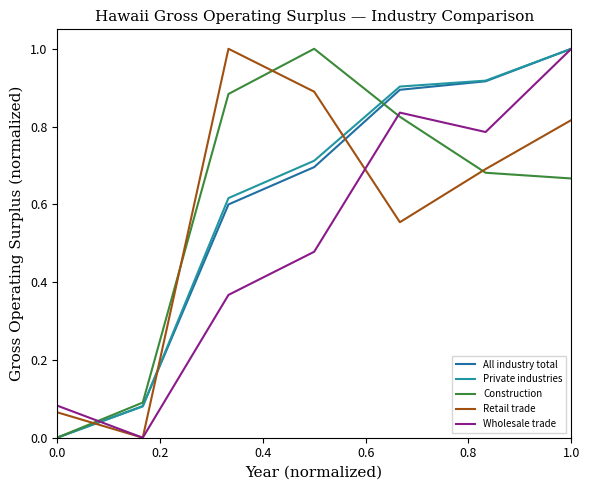

How many lines are shown in the chart?

5